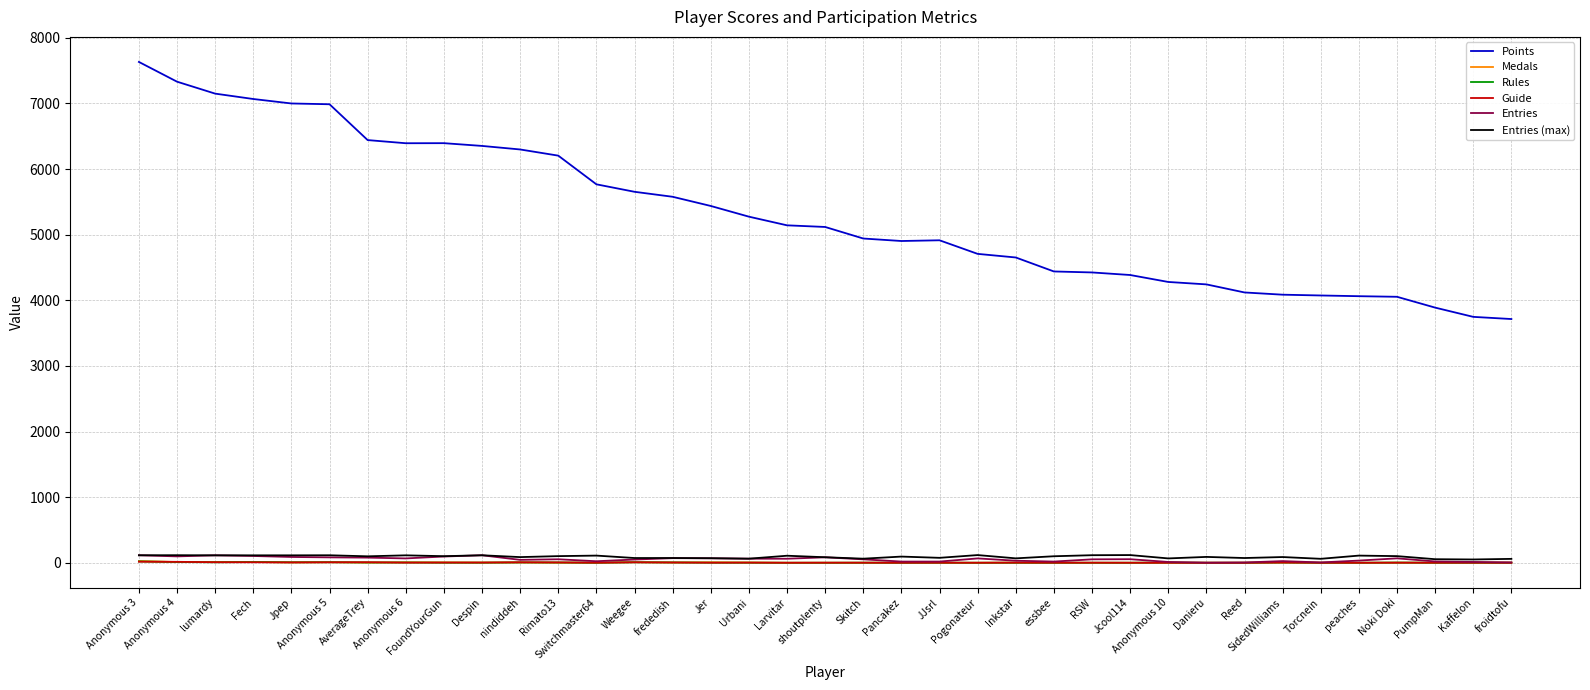

Which series has the widest spread of values?

Points